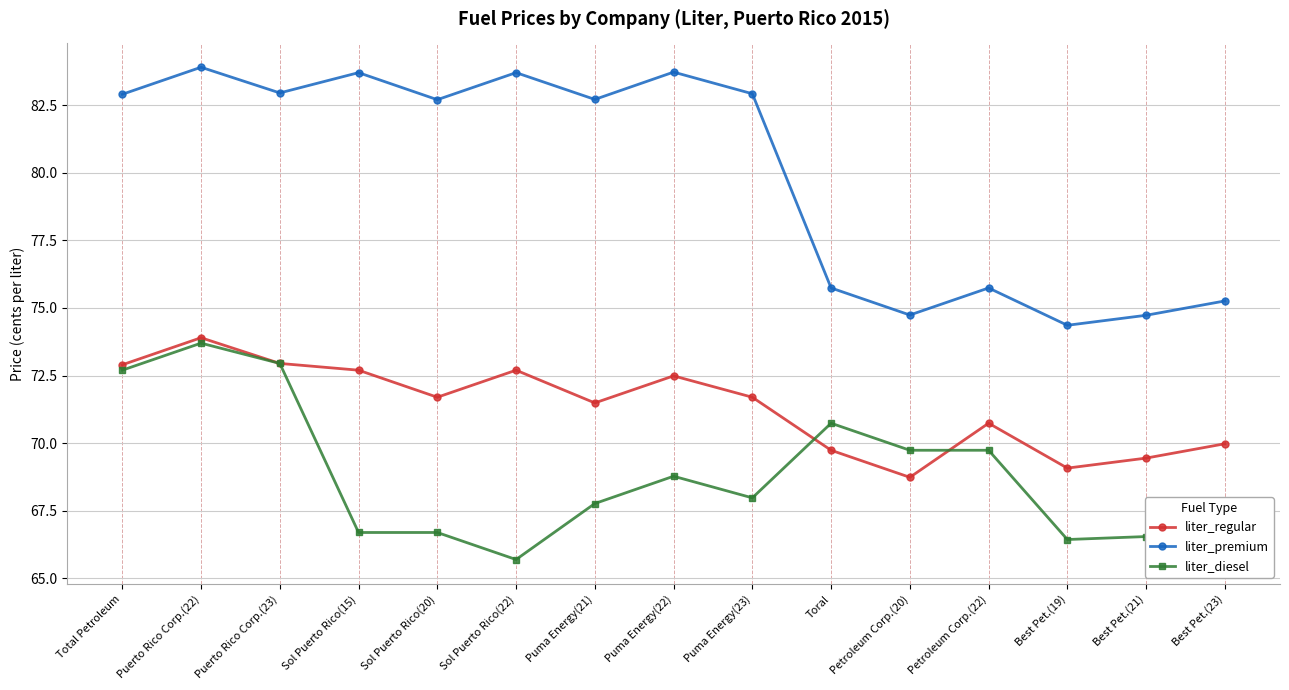

Where is liter_diesel nearest to the value 69?

Puma Energy(22)